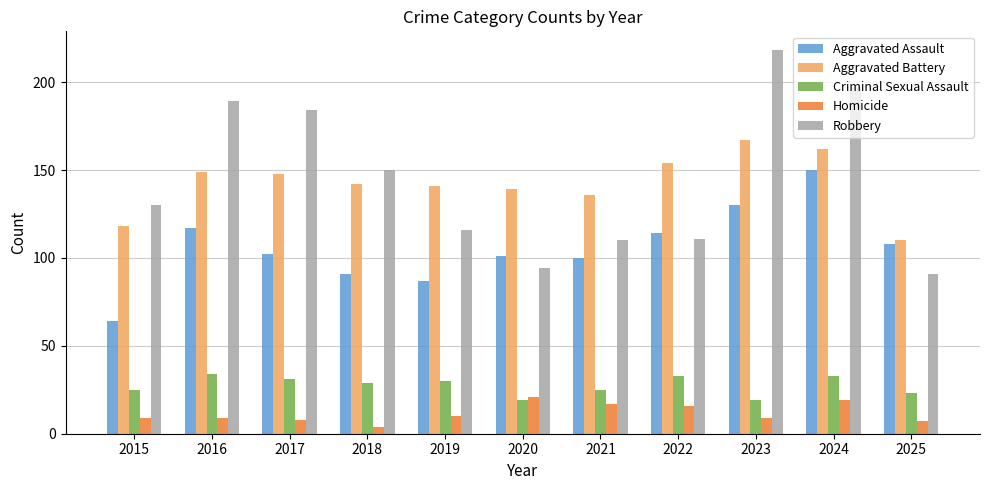

Read the Aggravated Battery value at 2020.

139